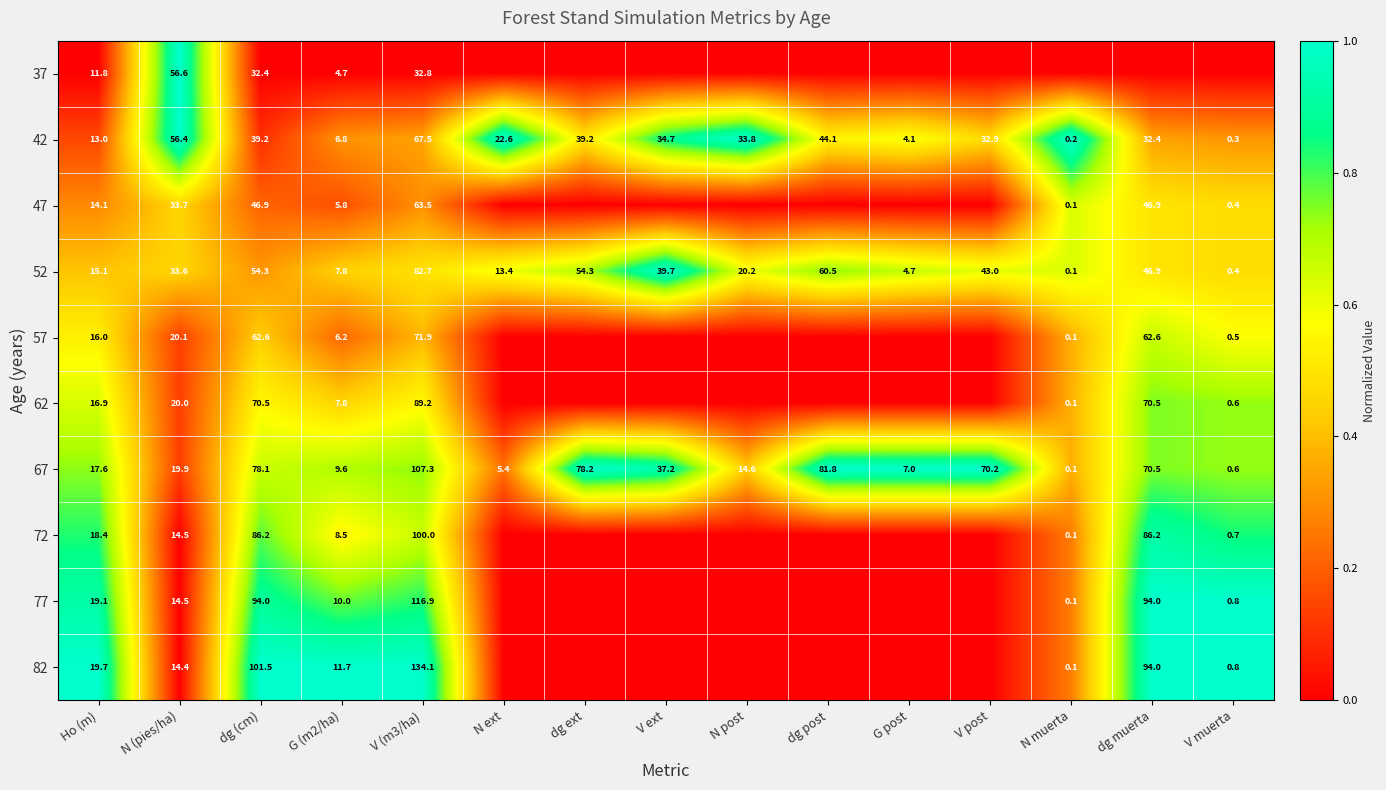

What value does the 52 series have at G (m2/ha)?

7.8